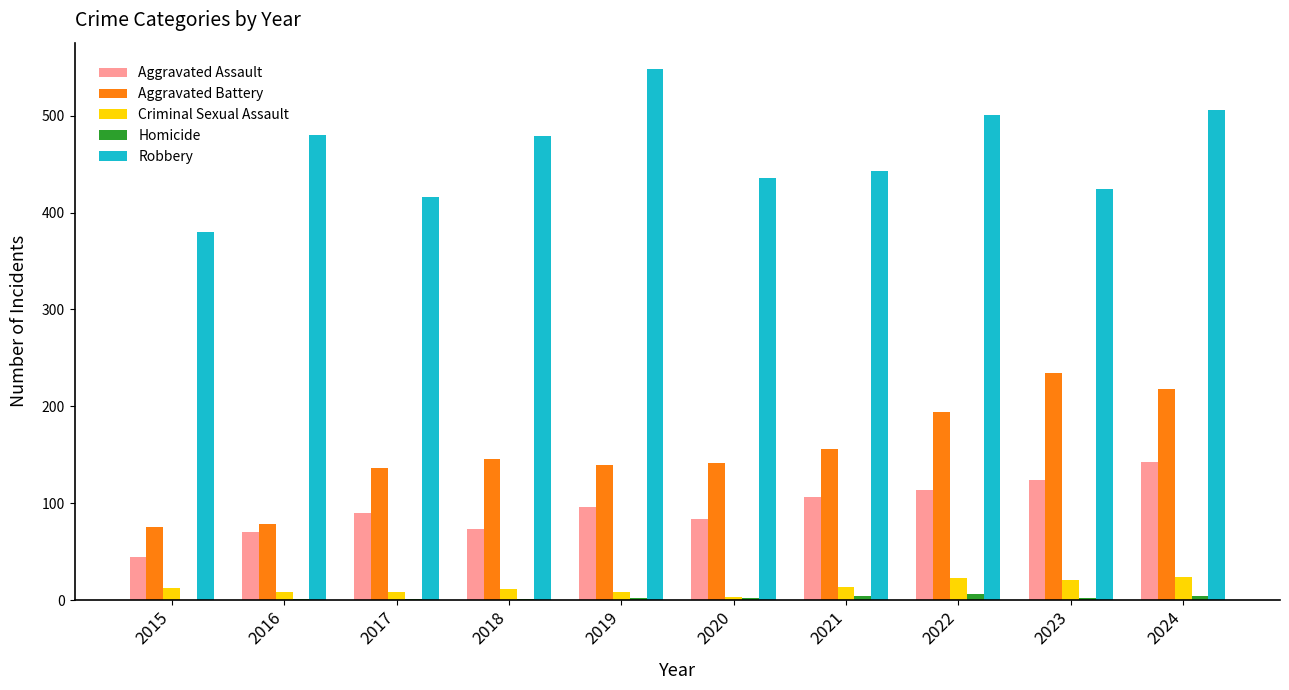

What is the difference between the Aggravated Battery values at 2024 and 2018?

72